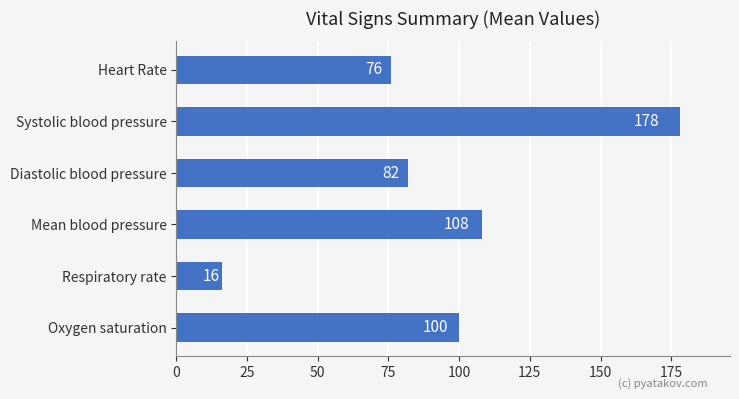

Rank the categories by value from highest to lowest.

Systolic blood pressure, Mean blood pressure, Oxygen saturation, Diastolic blood pressure, Heart Rate, Respiratory rate